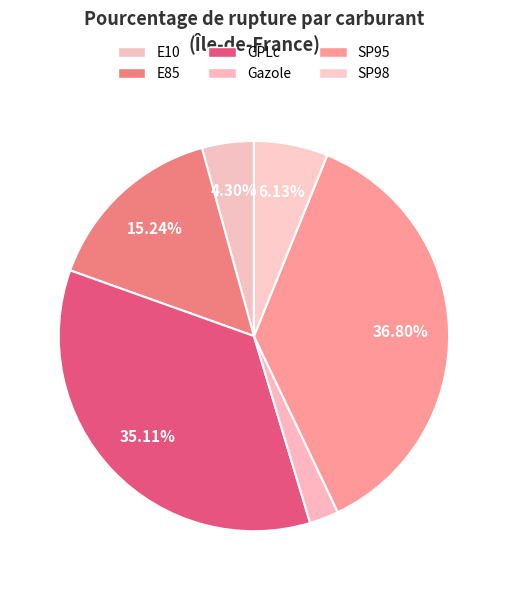

What percentage is the E85 slice, to the nearest percent?

15%